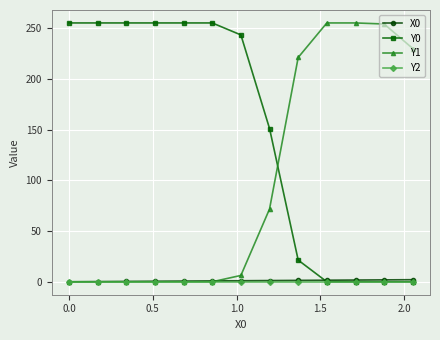

What is the maximum value shown in the chart?

255.0